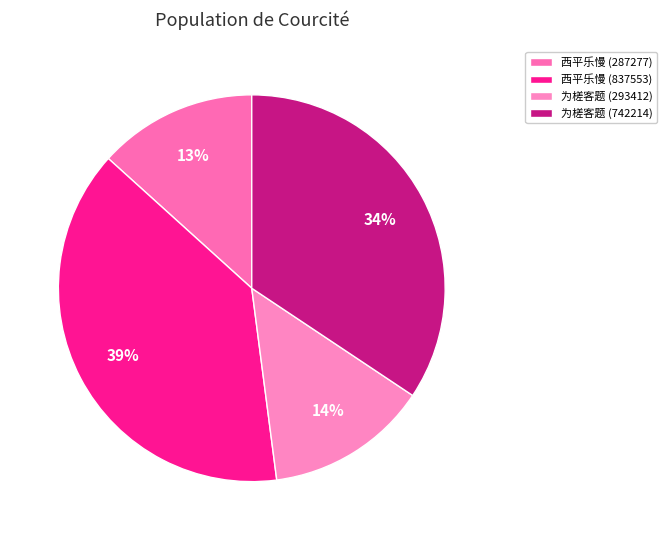

What is the largest slice in the pie chart?

西平乐慢 (837553)